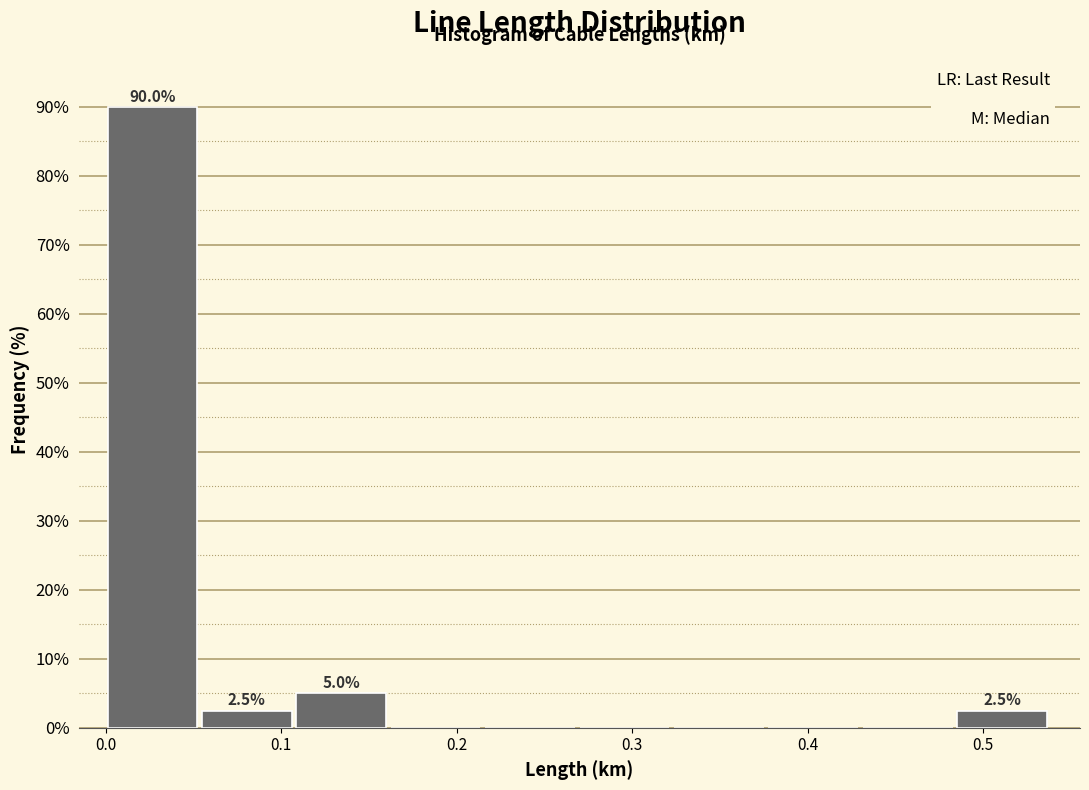

Which range on the x-axis has the tallest bar?

0.00 to 0.05